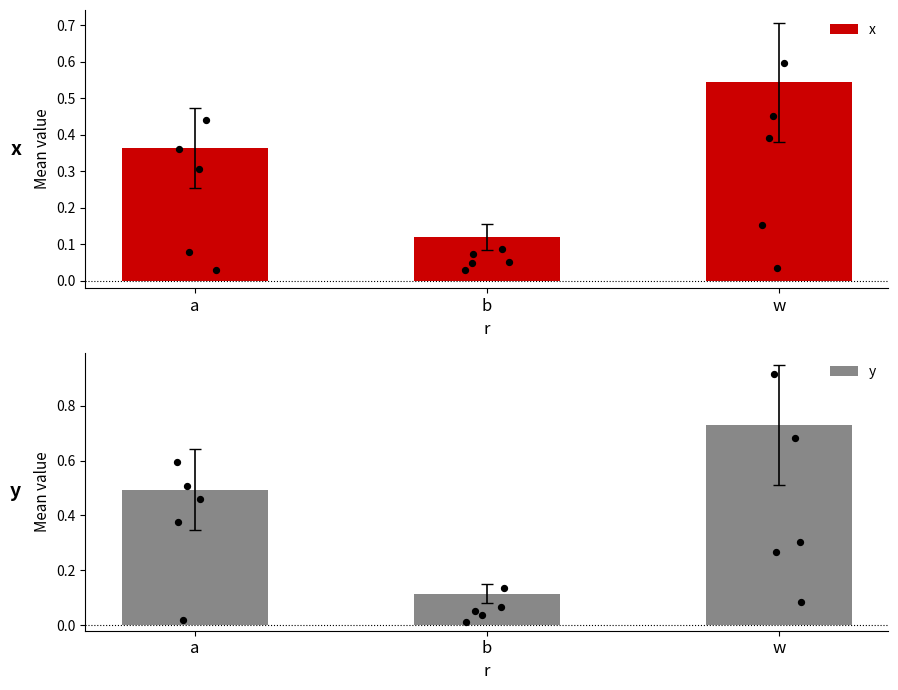

What is the total value across all series at w?

1.3